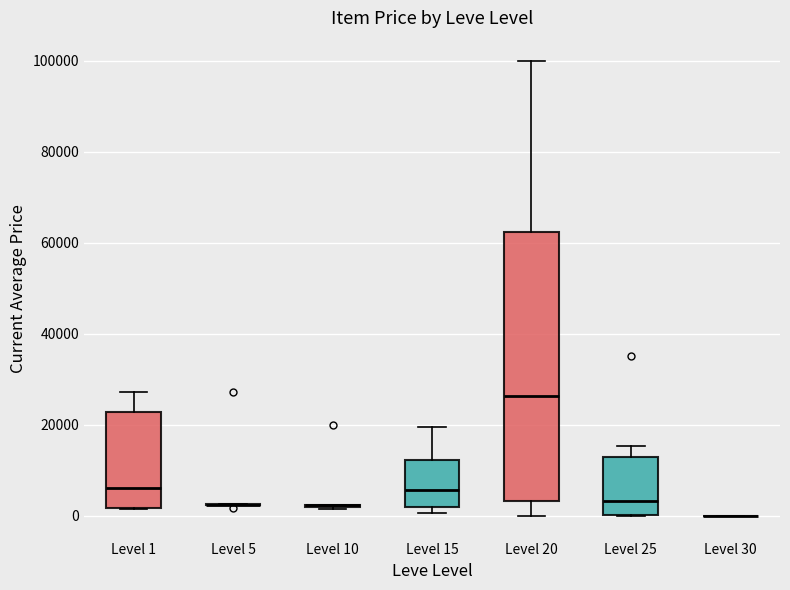

Reading left to right, transcribe this box plot: for each box, give where its median line is, the range the box spans, and where its two whiskers end, as read against the y-axis. The values are not printed on the chart, so give them approximately, as read against the axis.

Level 1: median 6000, box 2000 to 22000, whiskers 2000 to 28000
Level 5: box collapsed to a line at 2000, whiskers 2000 to 2000
Level 10: box collapsed to a line at 2000, whiskers 2000 to 2000
Level 15: median 6000, box 2000 to 12000, whiskers 0 to 20000
Level 20: median 26000, box 4000 to 62000, whiskers 0 to 100000
Level 25: median 4000, box 0 to 12000, whiskers 0 to 16000
Level 30: box collapsed to a line at 0, whiskers 0 to 0